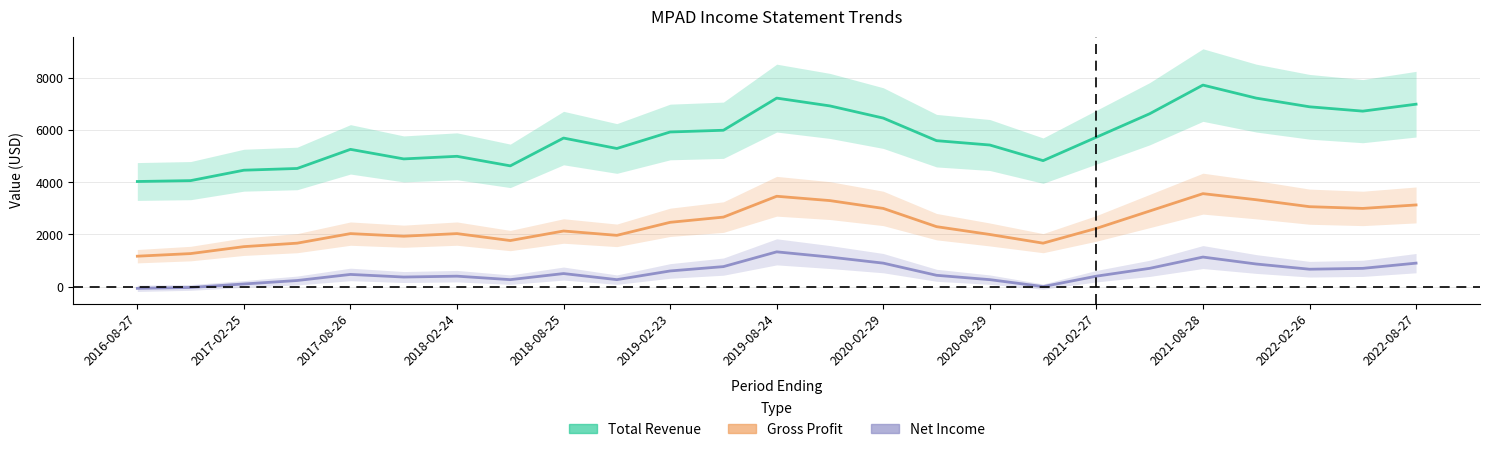

True or false: Gross Profit and Total Revenue cross at least once.

False